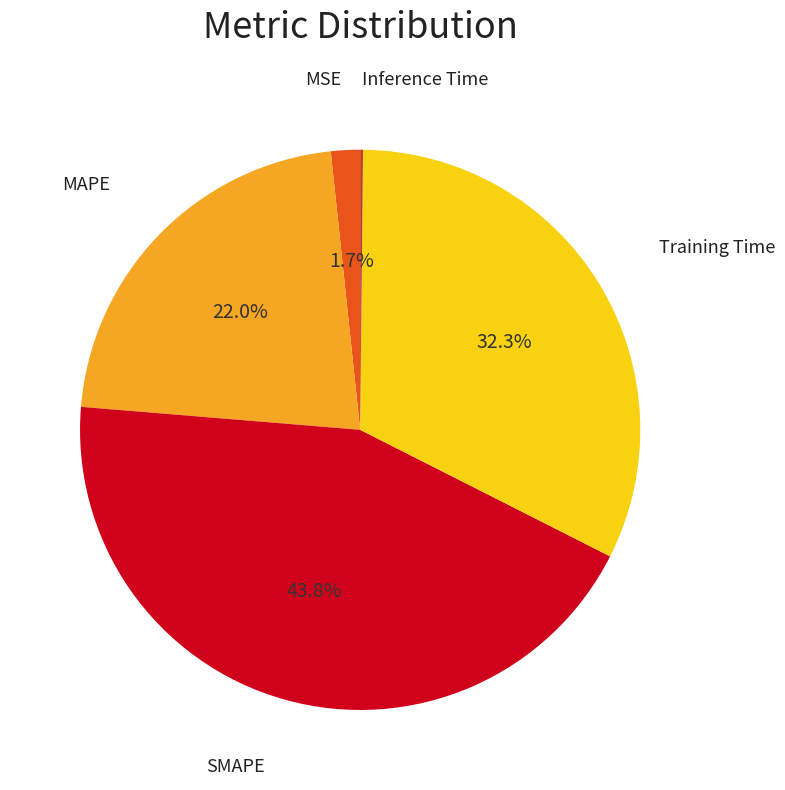

Is there a majority slice in this chart?

No